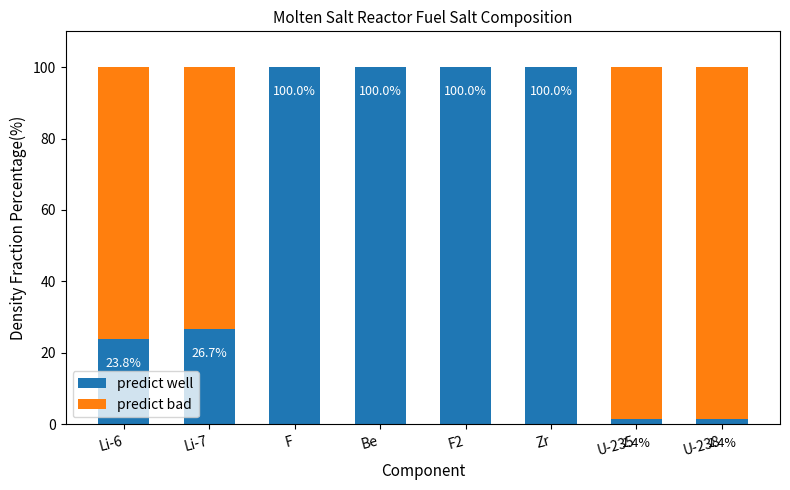

What value does the predict well series have at Zr?

100.0